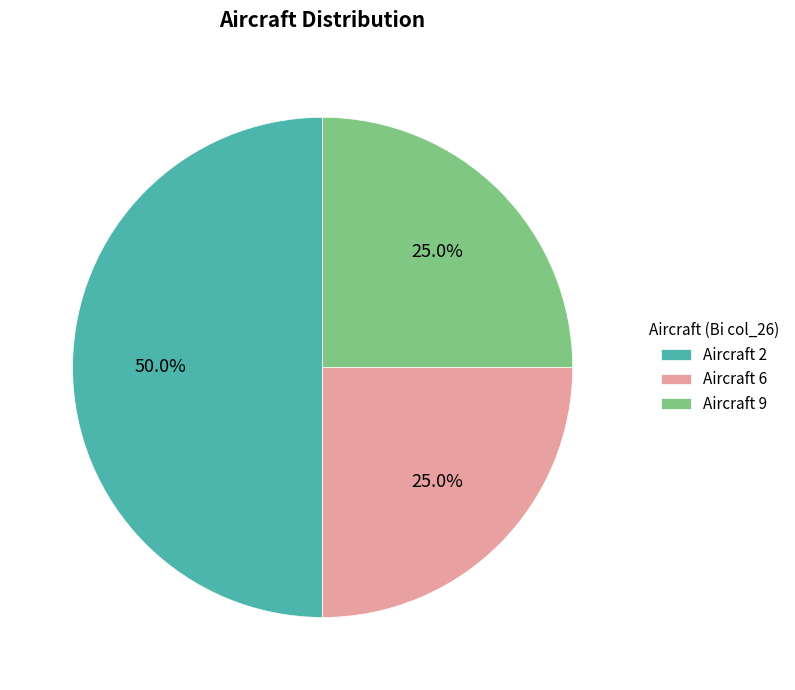

How much of the chart is everything except Aircraft 6?

75.0%